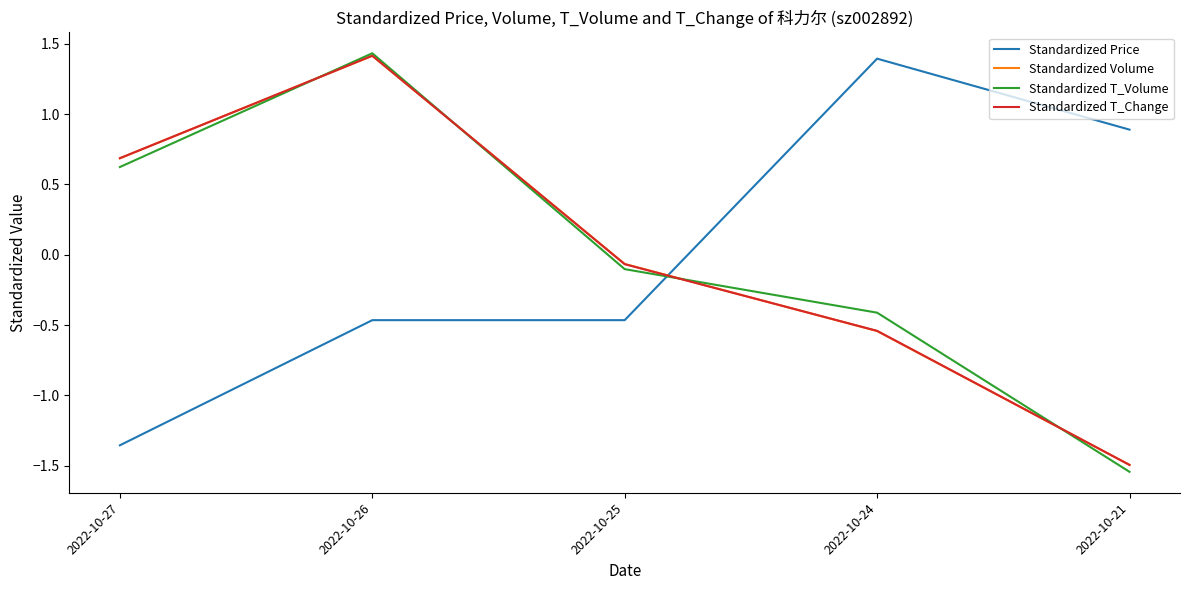

What are all the series names shown in the legend?

Standardized Price, Standardized Volume, Standardized T_Volume, Standardized T_Change